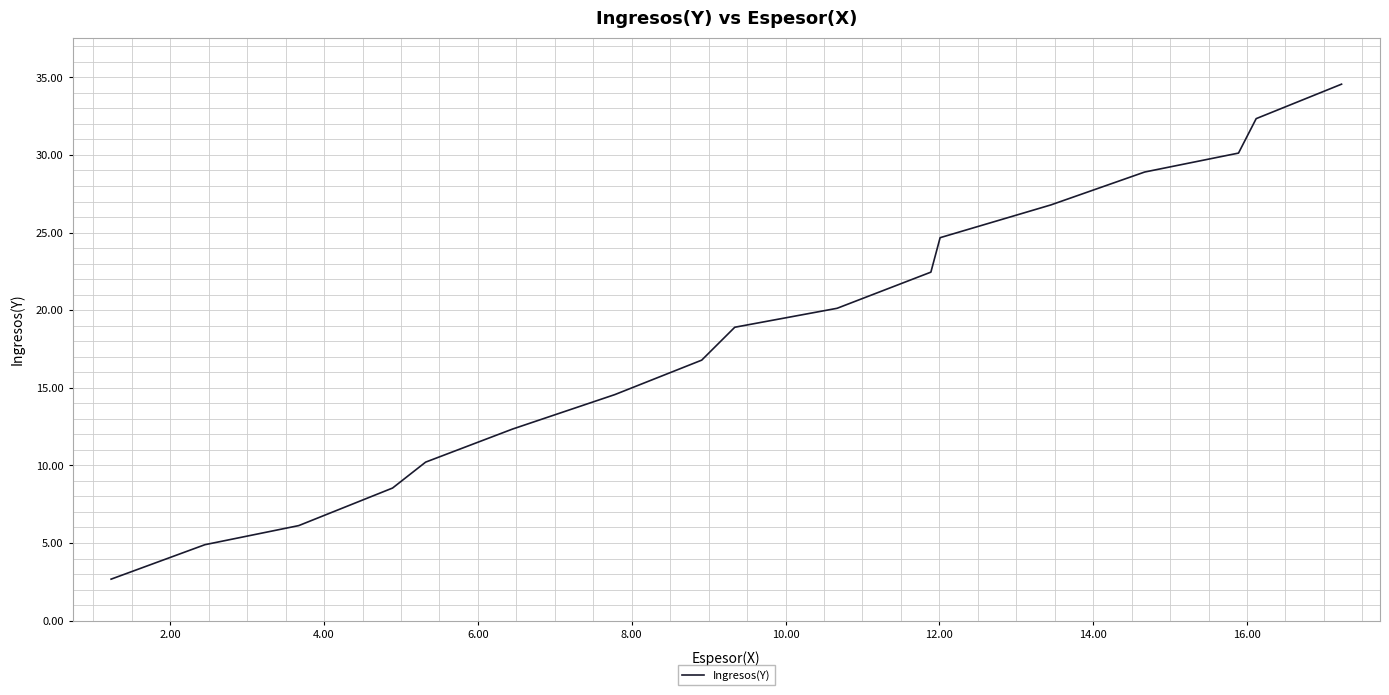

What is the minimum value shown in the chart?

2.7